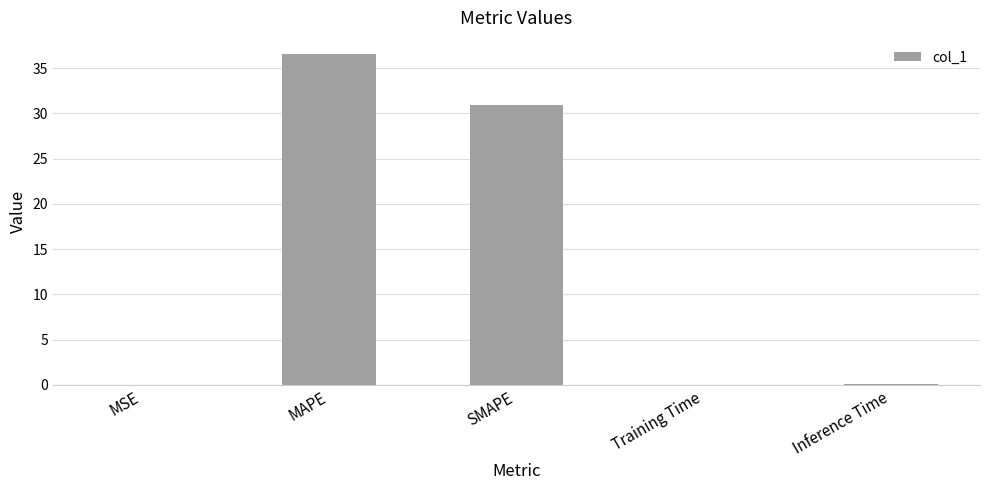

True or false: the data shows 43.8 at SMAPE.

False